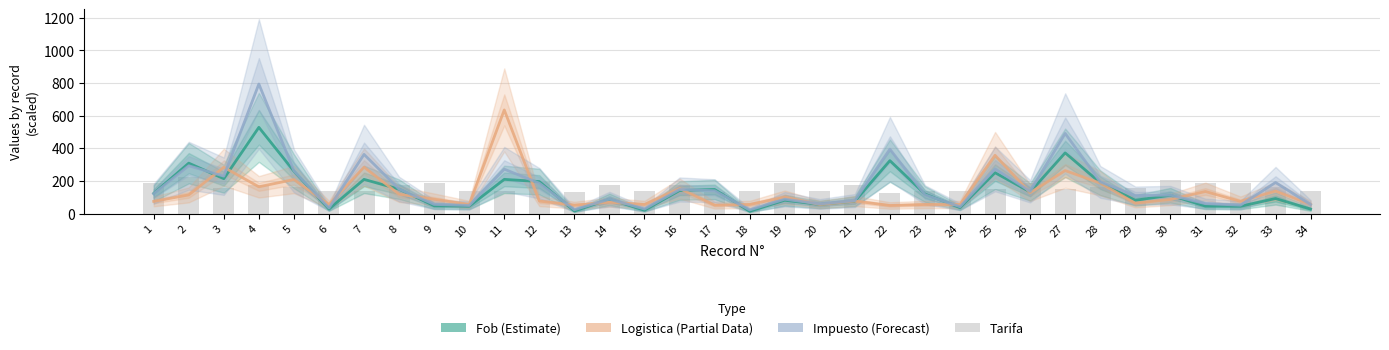

What is the difference between the maximum and minimum values in the Impuesto (Forecast) series?

771.9